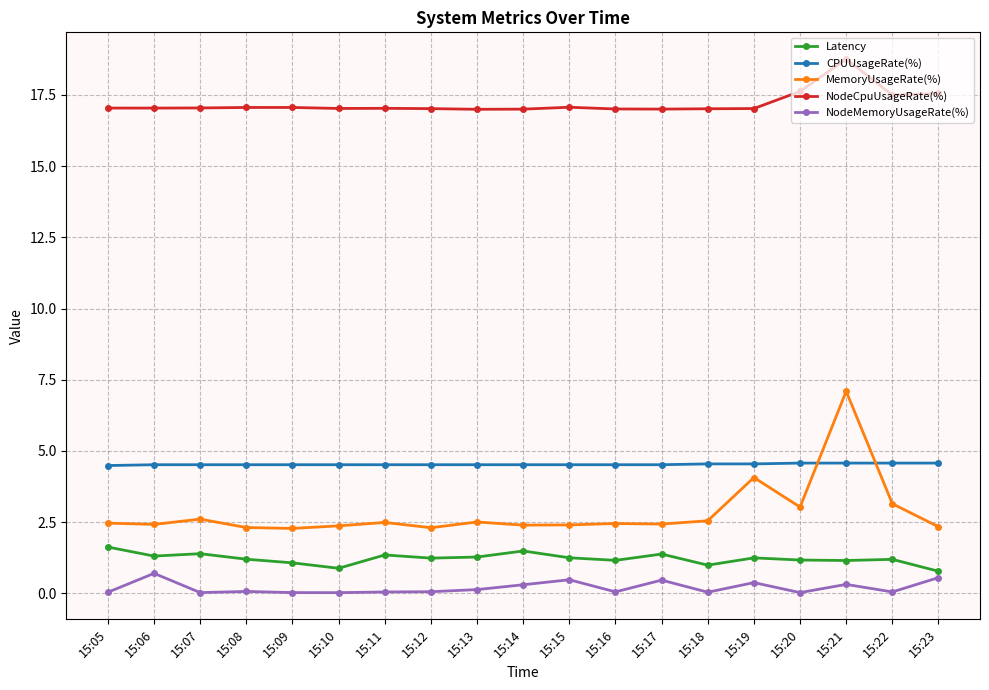

At which category does MemoryUsageRate(%) reach its first local peak?

15:07